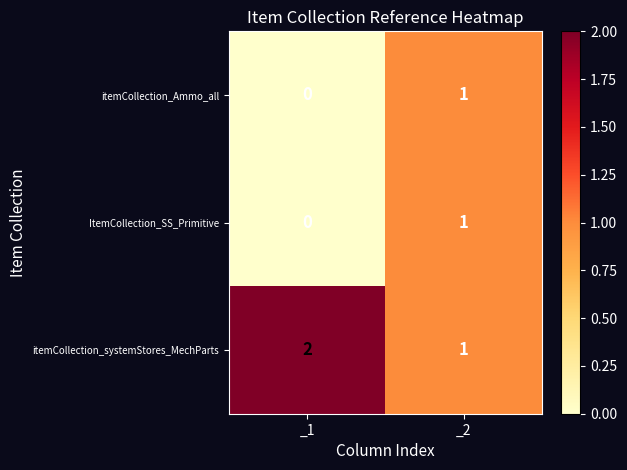

How many series are shown in this chart?

3